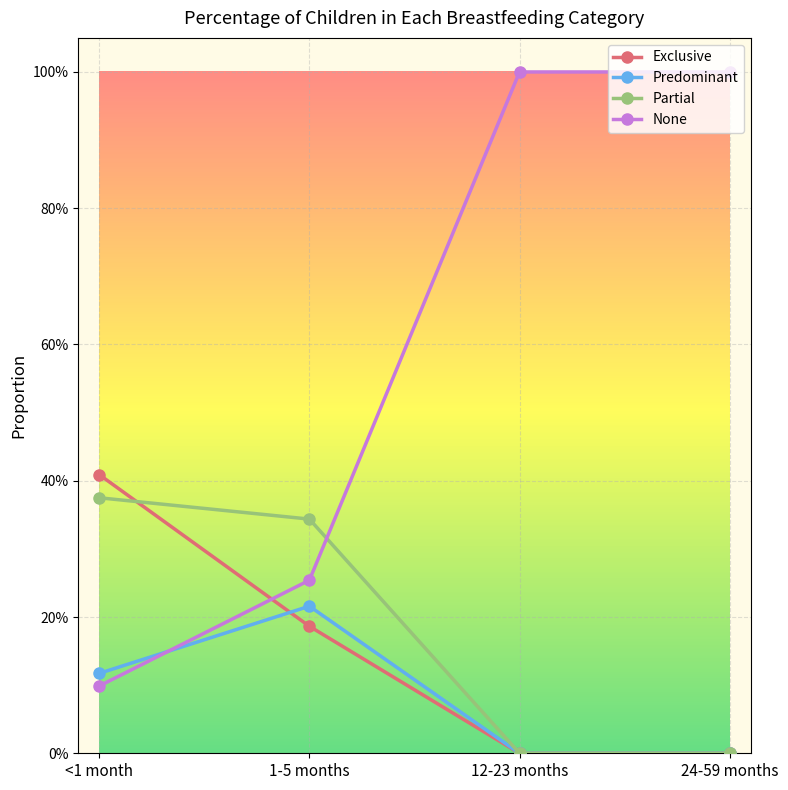

What are all the series names shown in the legend?

Exclusive, Predominant, Partial, None